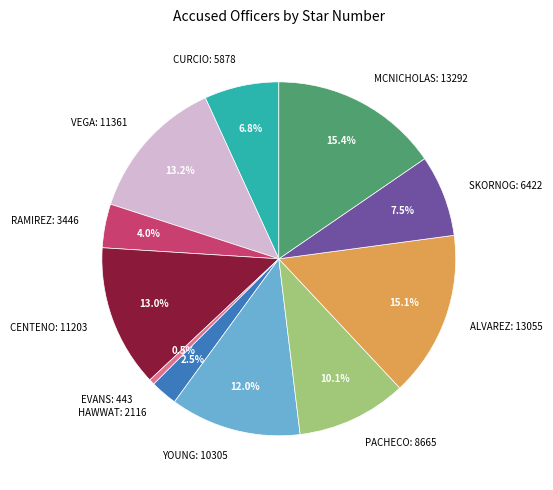

To the nearest percent, what is the average slice percentage?

9%